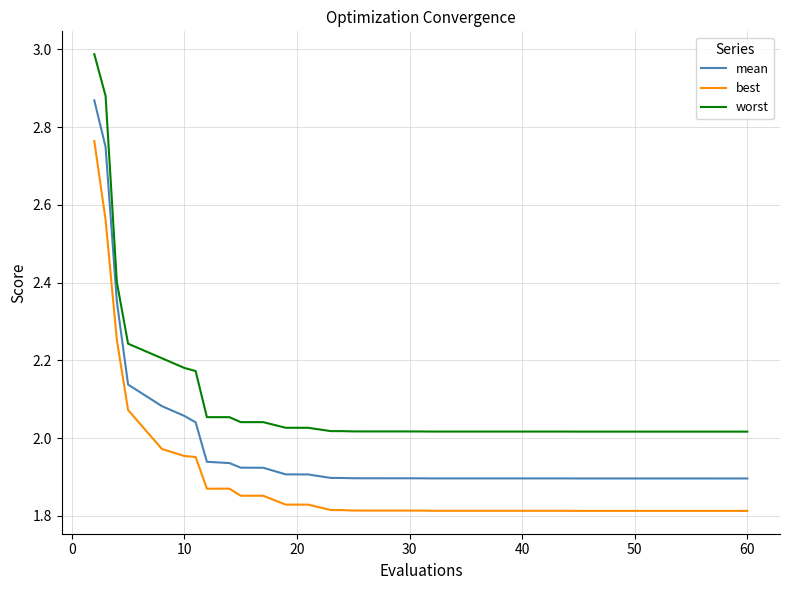

What is the maximum value shown in the chart?

3.0